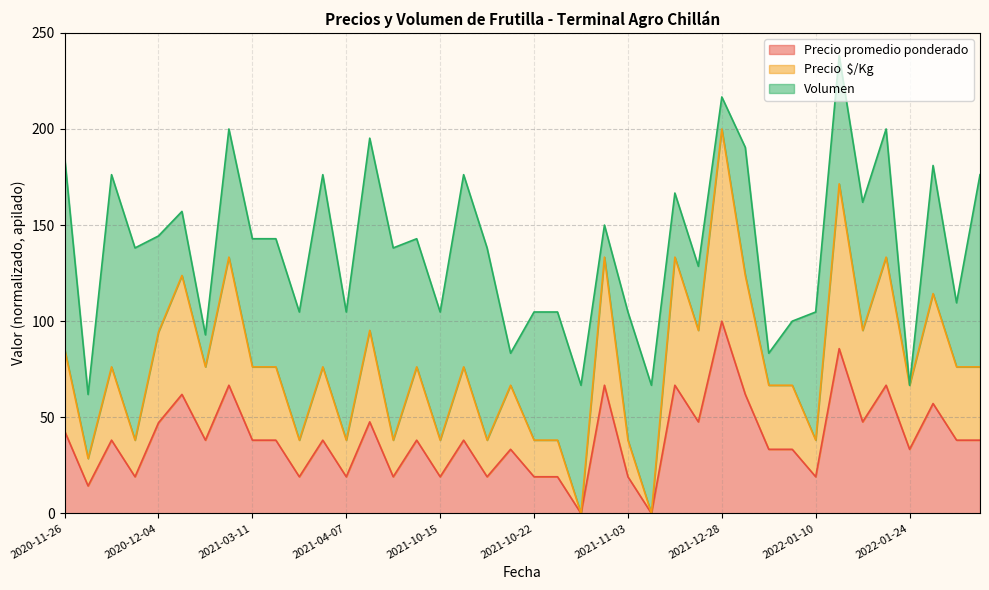

True or false: Precio  $/Kg and Precio promedio ponderado intersect in this chart.

False